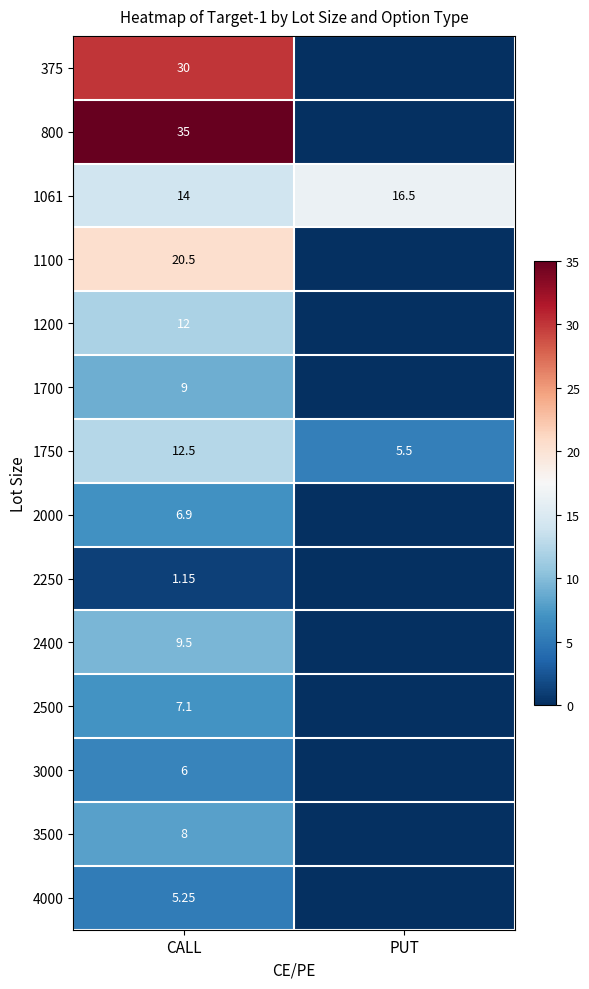

Rank the categories by 1750 value from lowest to highest.

PUT, CALL